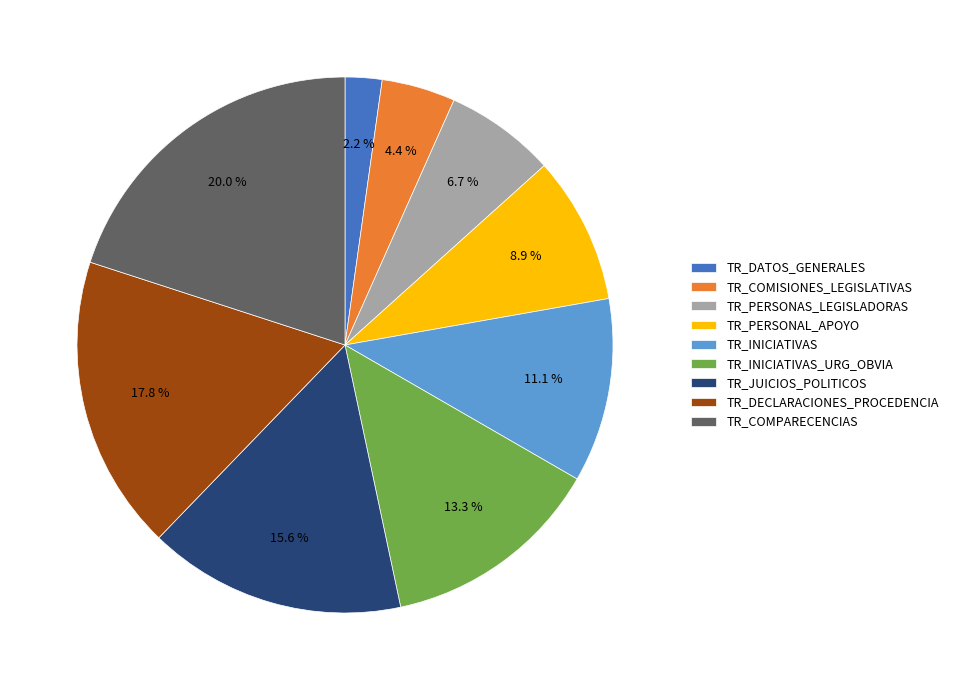

To the nearest percent, what is the difference between the TR_PERSONAS_LEGISLADORAS and TR_DATOS_GENERALES slice percentages?

4%